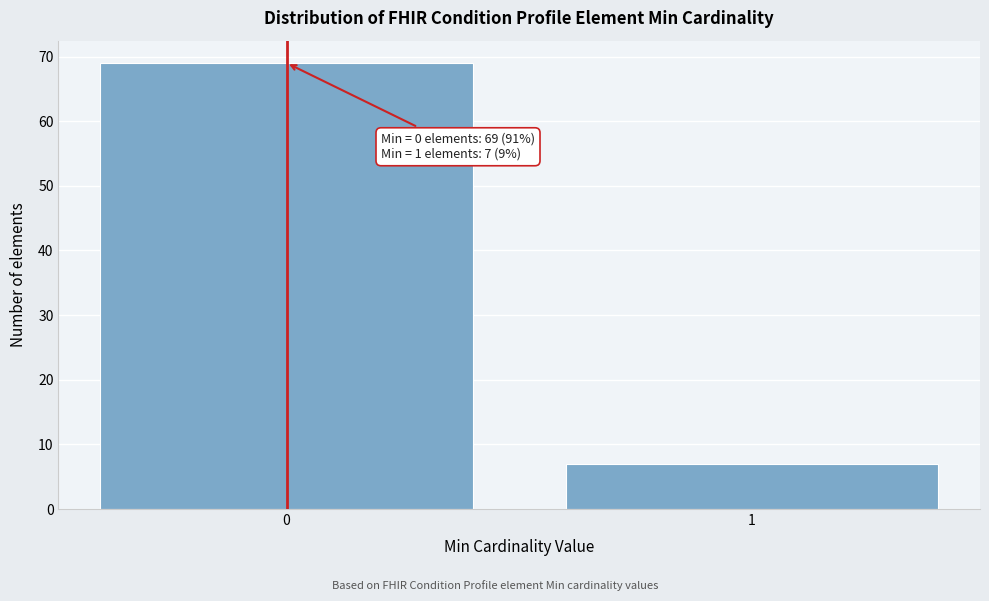

Reading right to left, what are all the values shown in this chart?

7	69